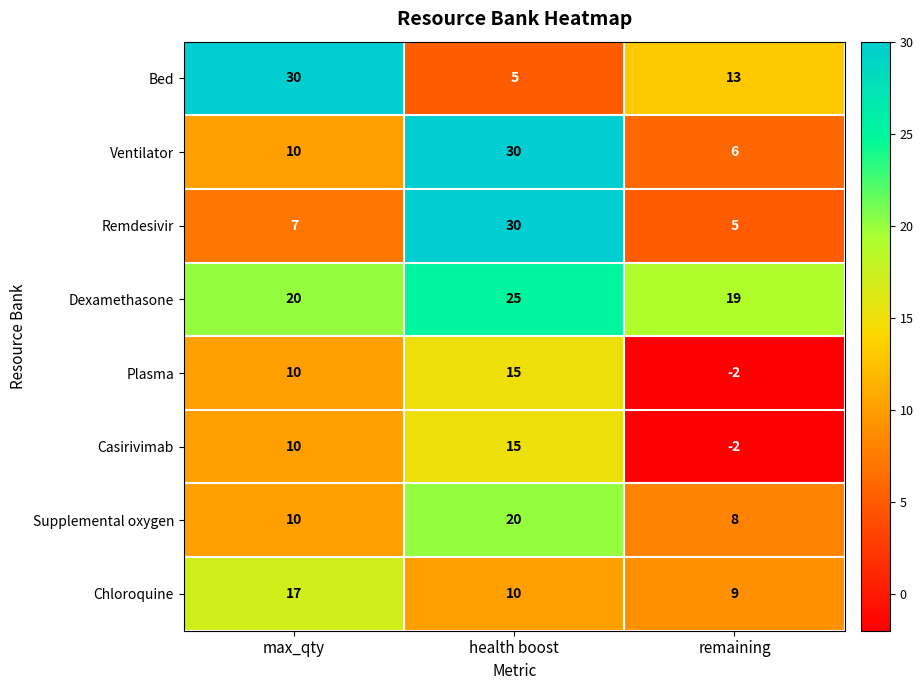

Rank the categories by Supplemental oxygen value from lowest to highest.

remaining, max_qty, health boost